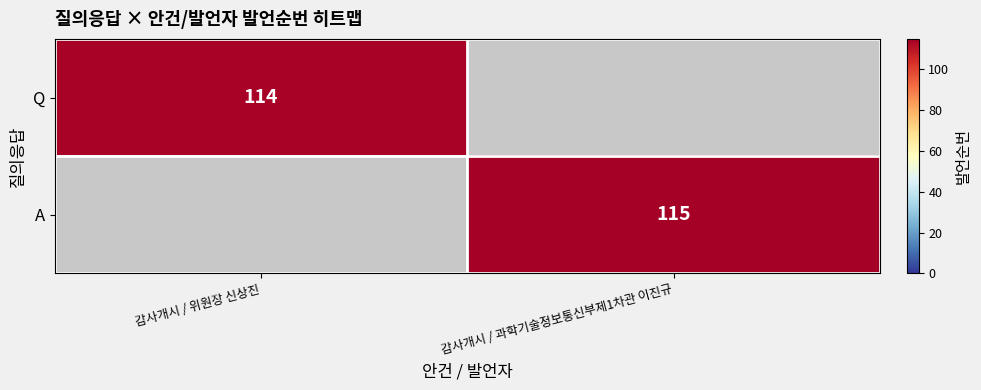

At which category does the chart reach its peak across all series?

감사개시 / 과학기술정보통신부제1차관 이진규